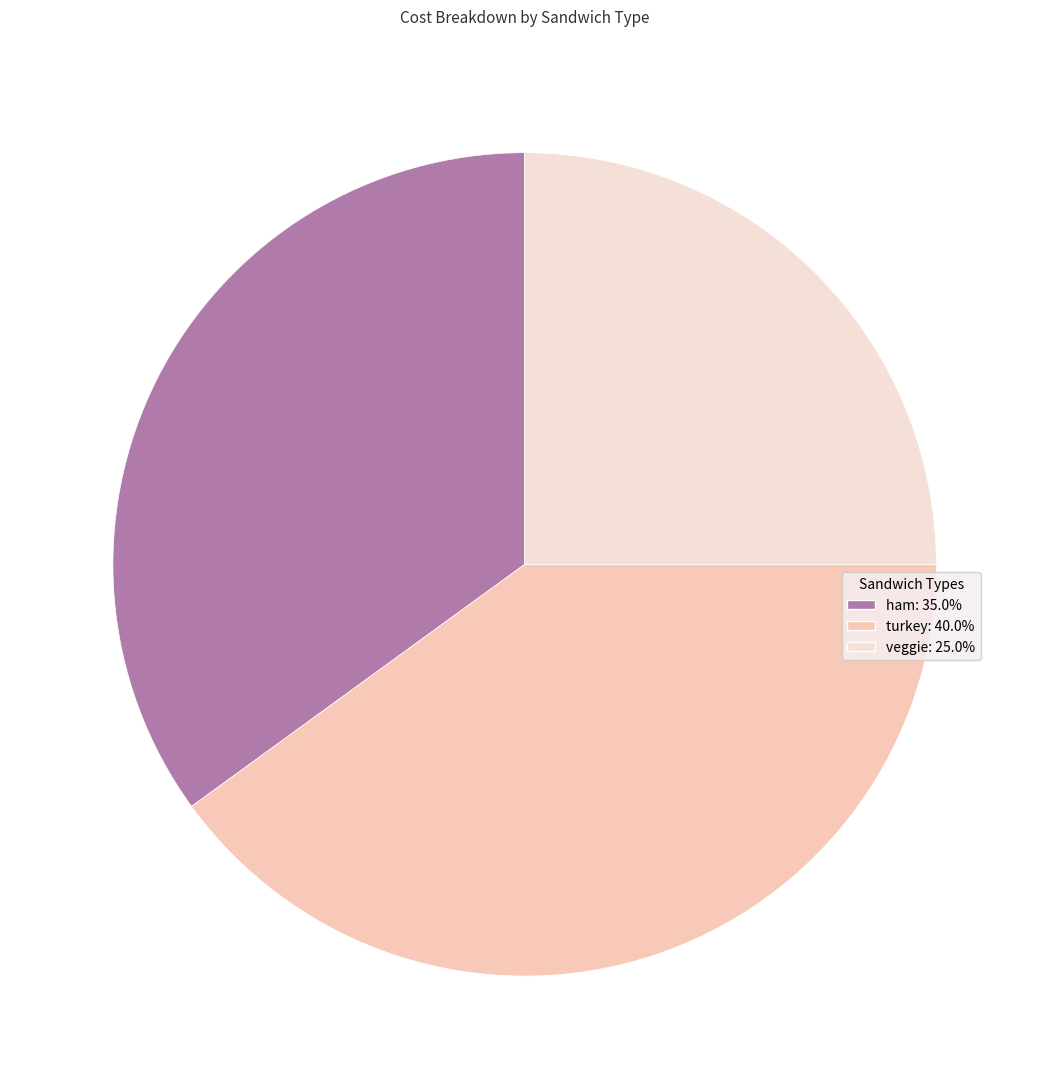

Does veggie account for over 50% of the chart?

No